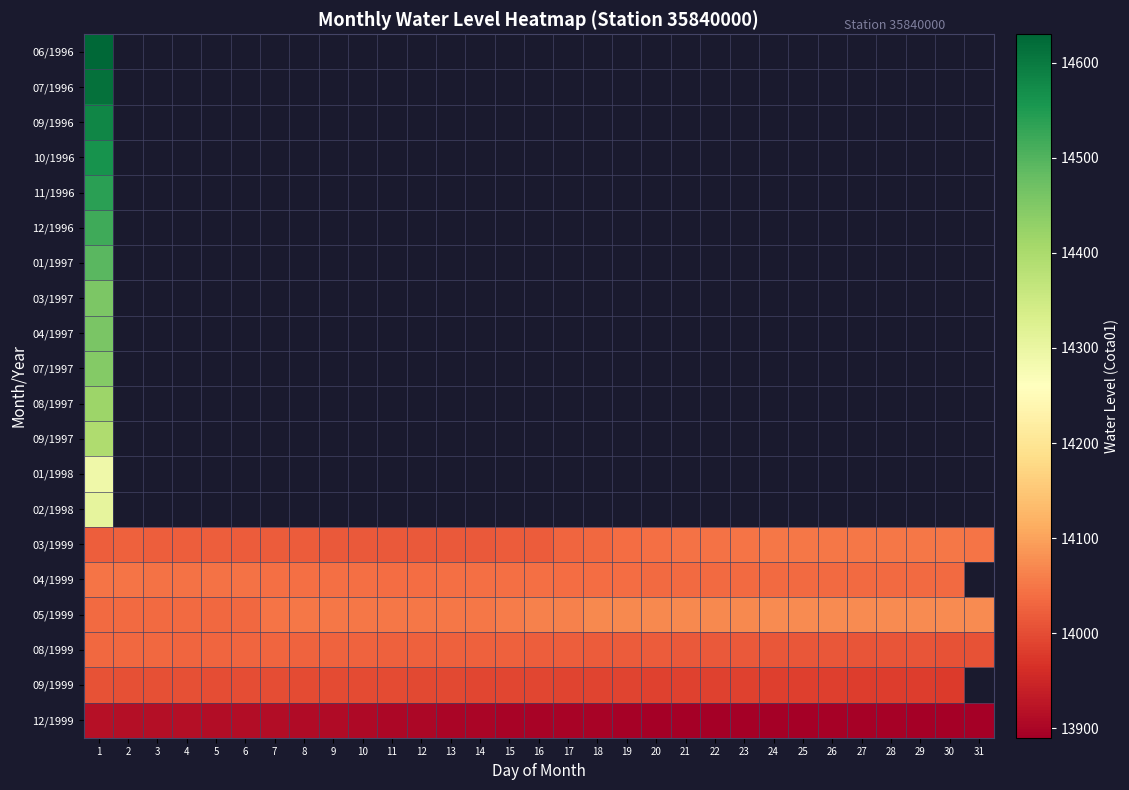

At which label is 03/1997 closest to 14454?

1